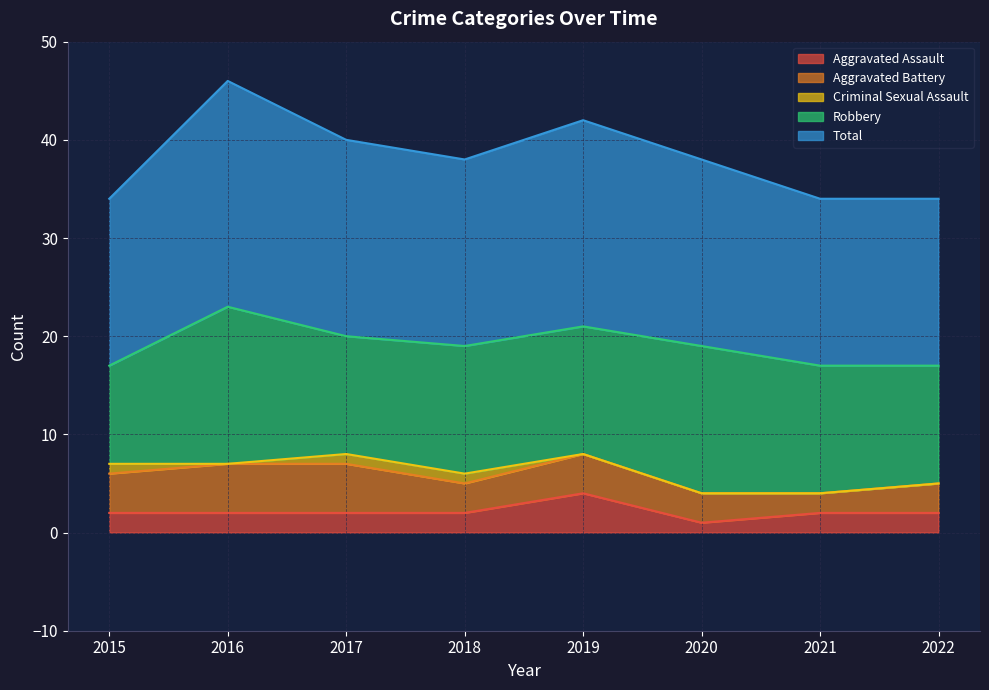

What are all the series names shown in the legend?

Aggravated Assault, Aggravated Battery, Criminal Sexual Assault, Robbery, Total